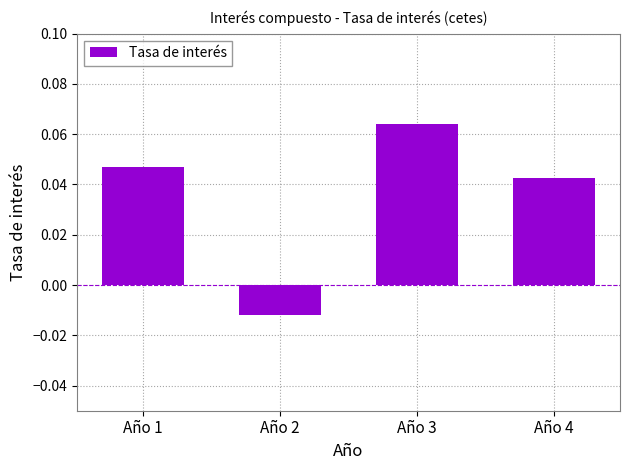

What is the change in value from Año 1 to Año 2?

-0.1